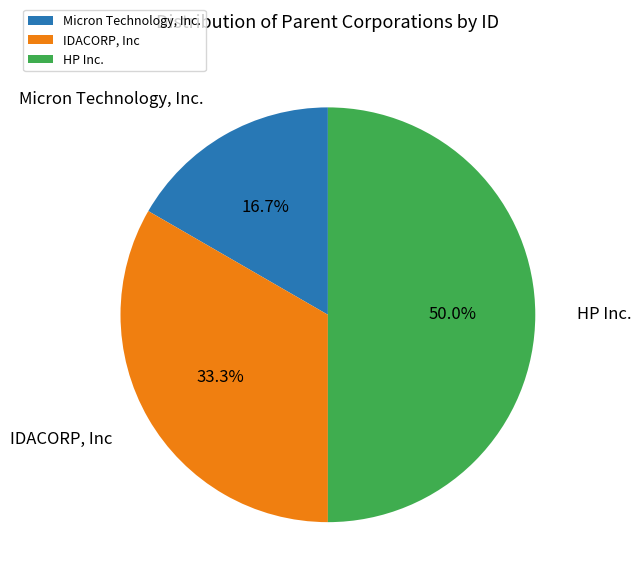

Which has a higher value, IDACORP, Inc or Micron Technology, Inc.?

IDACORP, Inc